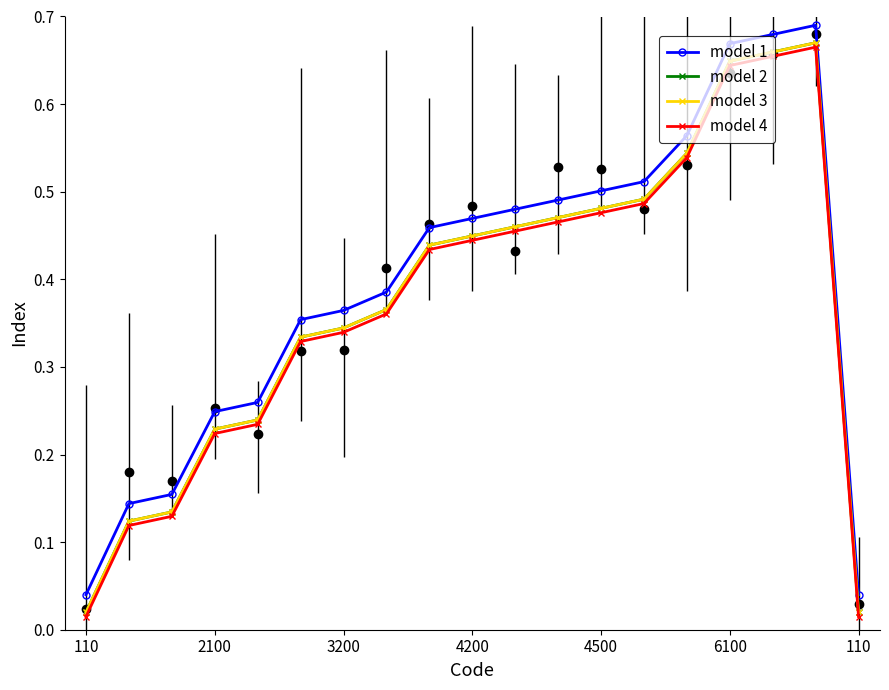

True or false: model 1 and model 2 intersect in this chart.

False